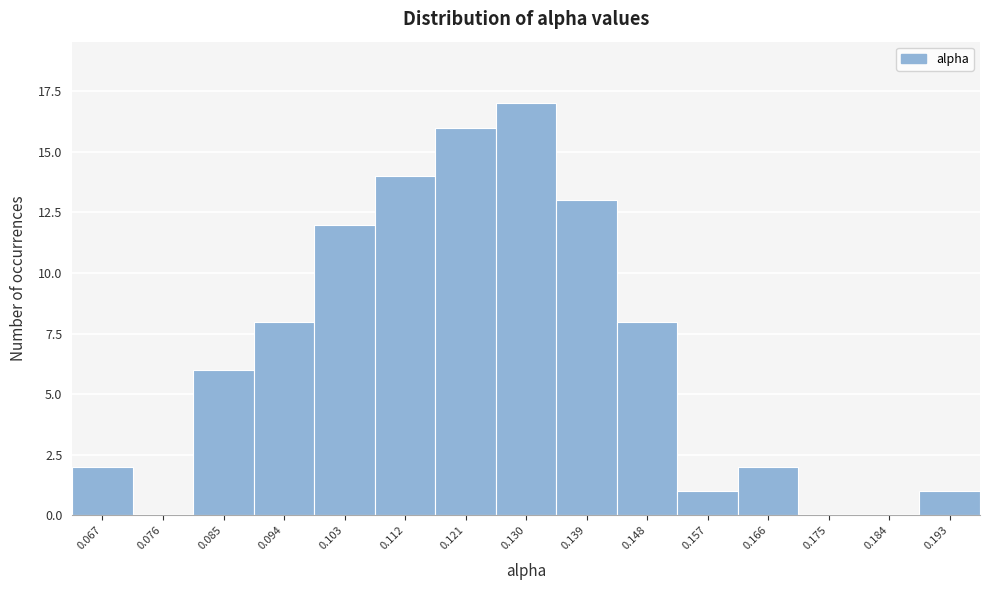

Reading left to right, transcribe this chart: for each bar, give the range it covers on the x-axis and its height. Neither the bar edges nor the heights are printed on the chart, so give them approximately, as read against the axes.

0.063 to 0.072: 2
0.072 to 0.081: 0
0.081 to 0.090: 6
0.090 to 0.099: 8
0.099 to 0.108: 12
0.108 to 0.117: 14
0.117 to 0.126: 16
0.126 to 0.135: 17
0.135 to 0.144: 13
0.144 to 0.152: 8
0.152 to 0.161: 1
0.161 to 0.170: 2
0.170 to 0.179: 0
0.179 to 0.188: 0
0.188 to 0.197: 1